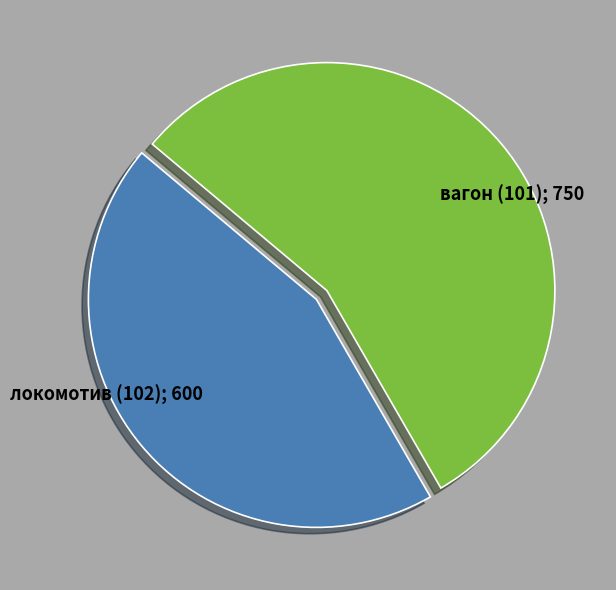

How many segments does this pie chart have?

2